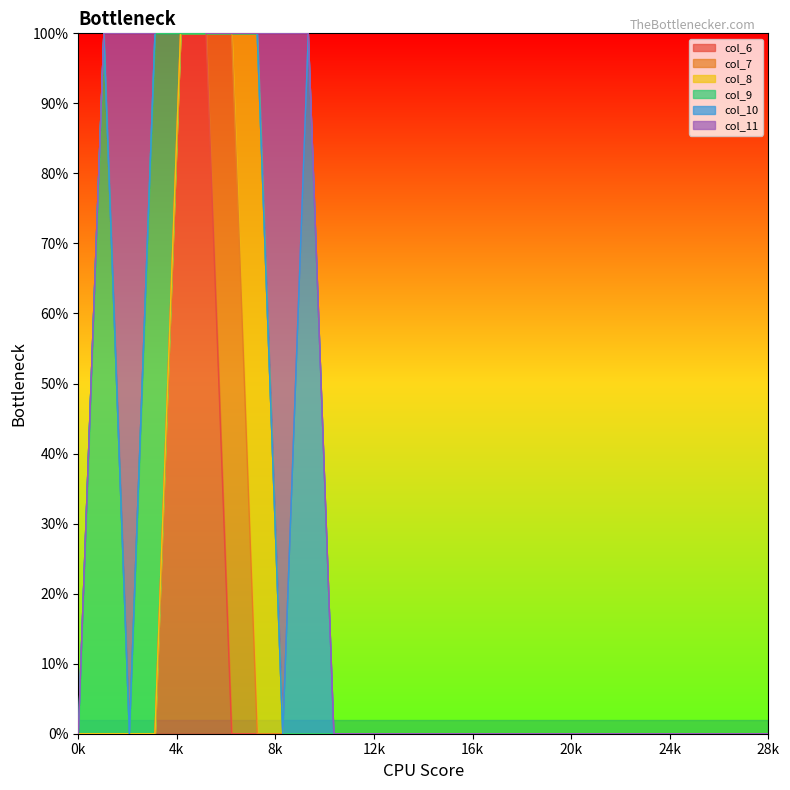

List the labels in order of col_6 value, largest first.

4, 5, 0, 1, 2, 3, 6, 7, 8, 9, 10, 11, 12, 13, 14, 15, 16, 17, 18, 19, 20, 21, 22, 23, 24, 25, 26, 27